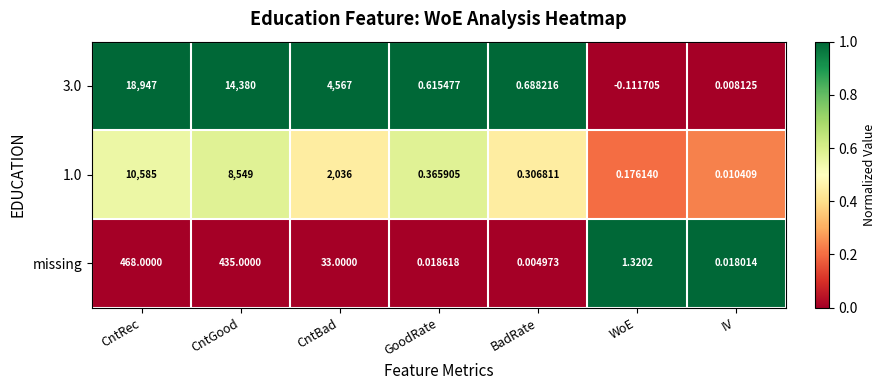

At which label does 3.0 first exceed 0?

CntRec